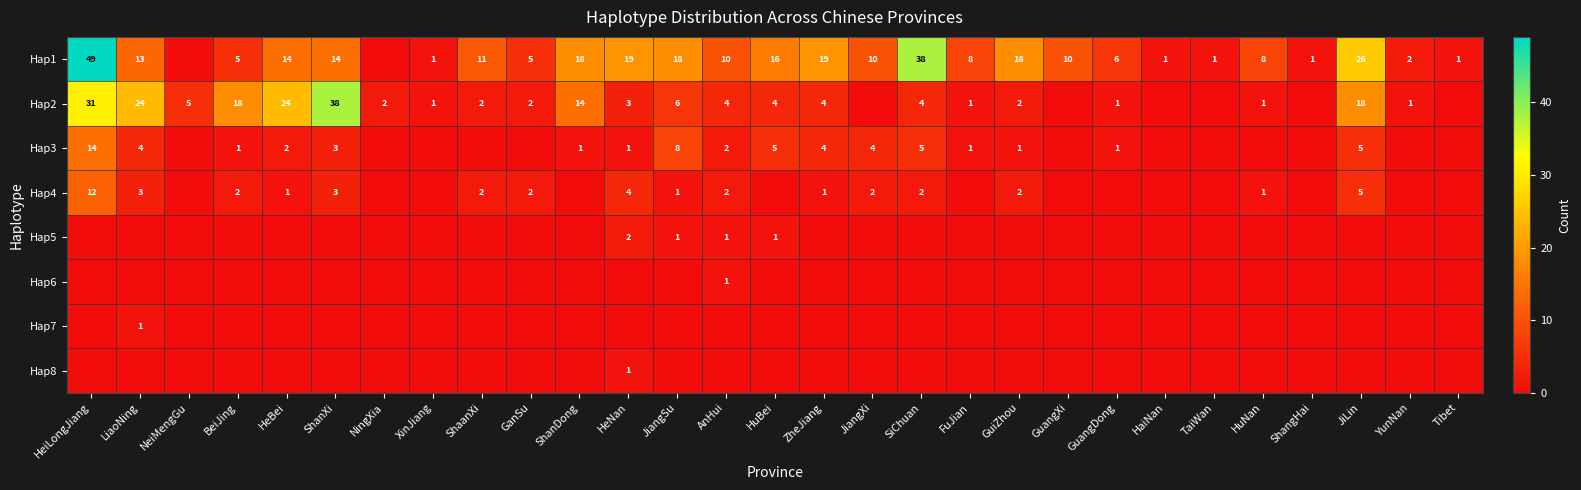

What is the total value across all series at HeiLongJiang?

106